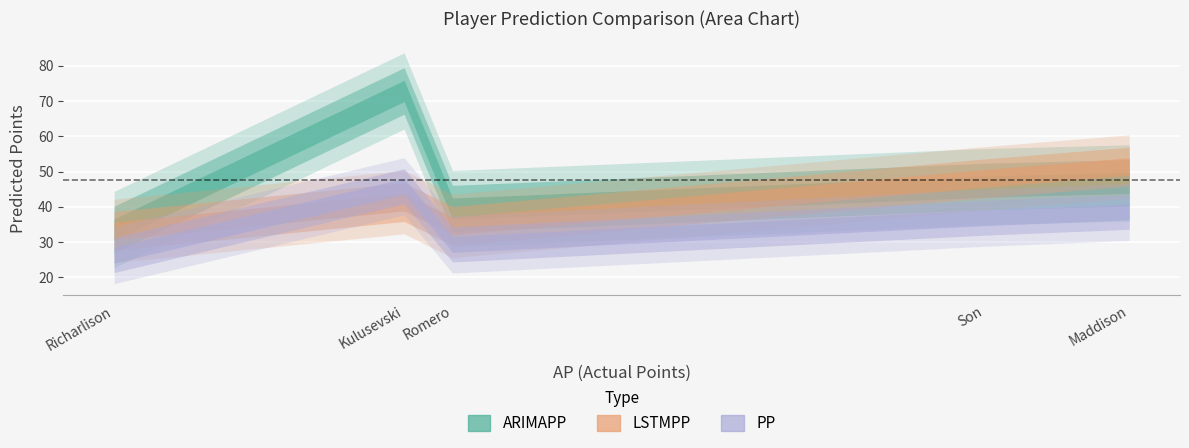

Read the ARIMAPP value at Son.

45.7